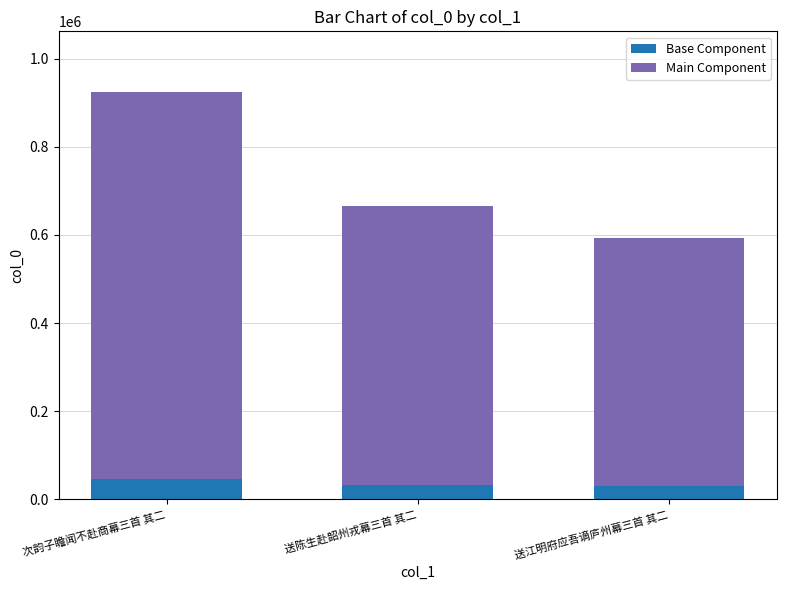

What is the maximum value for Base Component?

46191.1